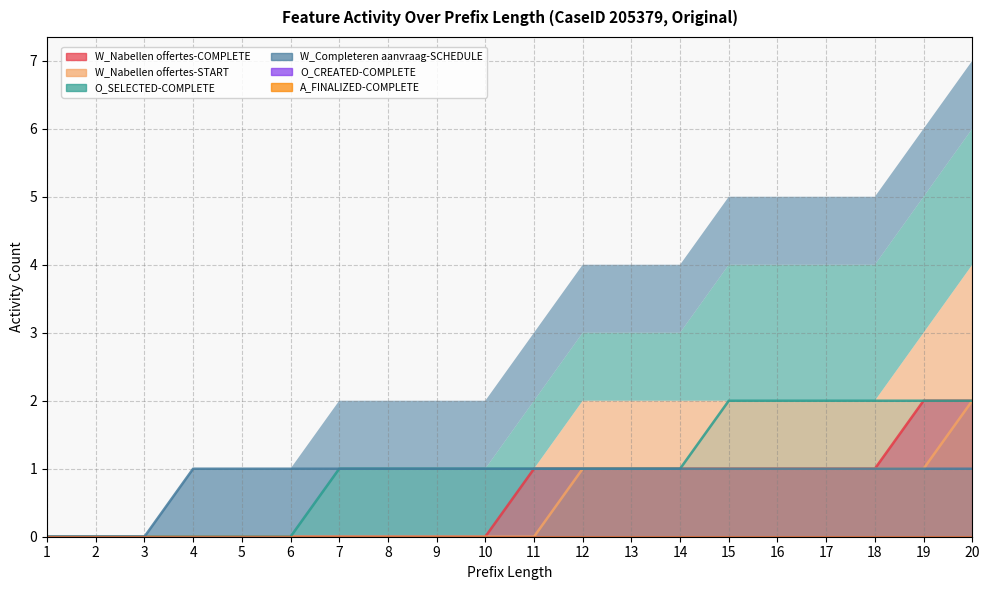

What is the total value across all series at 8?

2